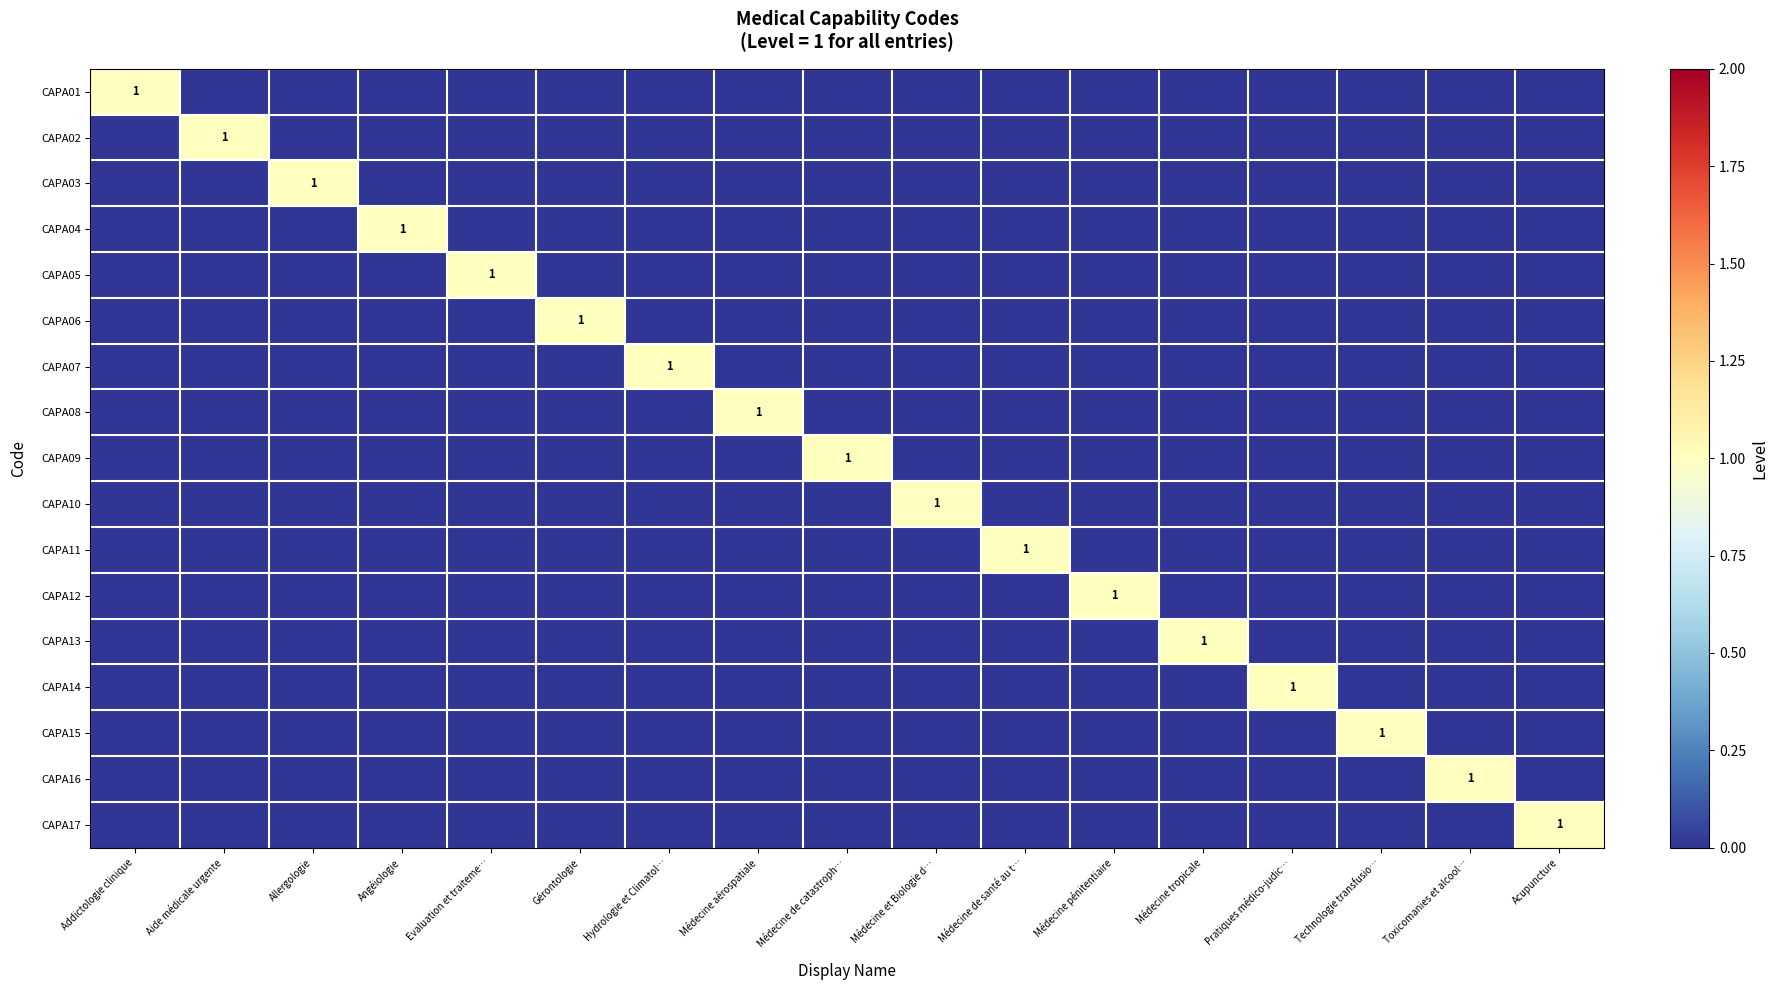

How many values in CAPA15 are above zero?

1